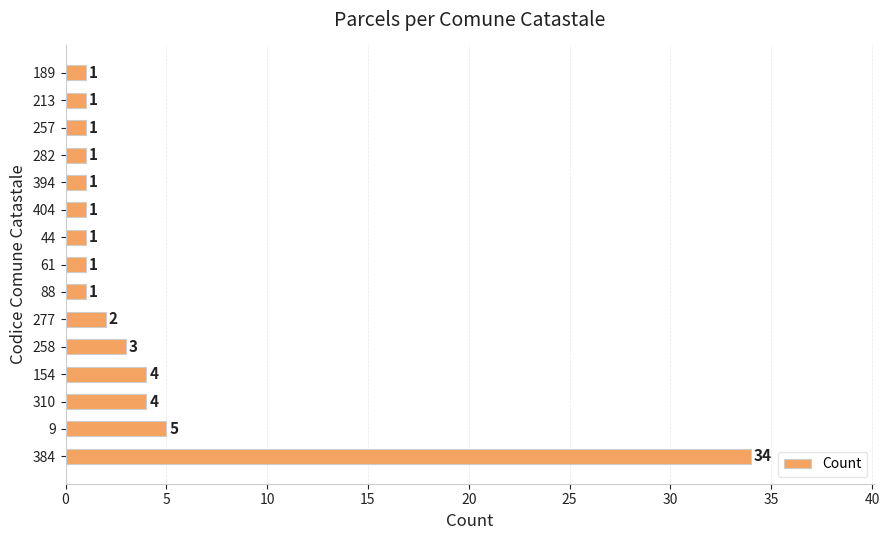

What is the maximum value shown in the chart?

34